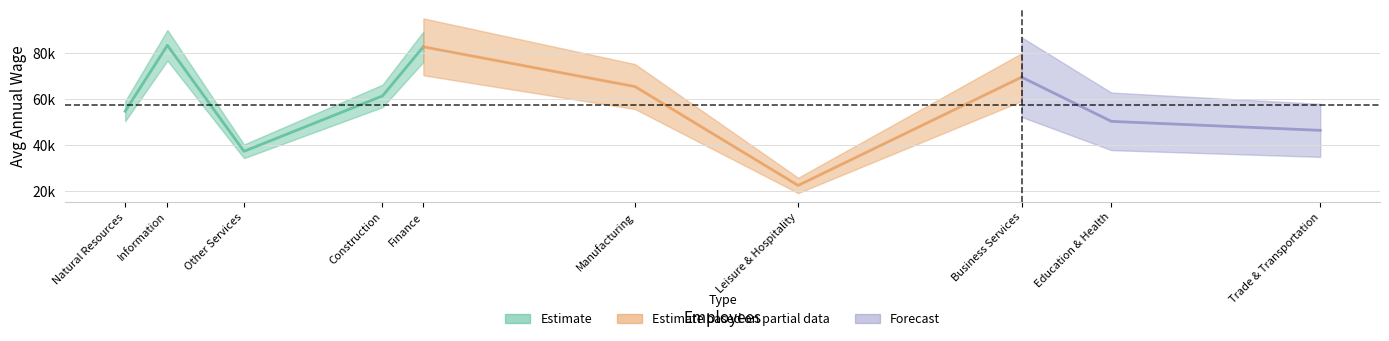

Which category has the highest value across all series?

Information